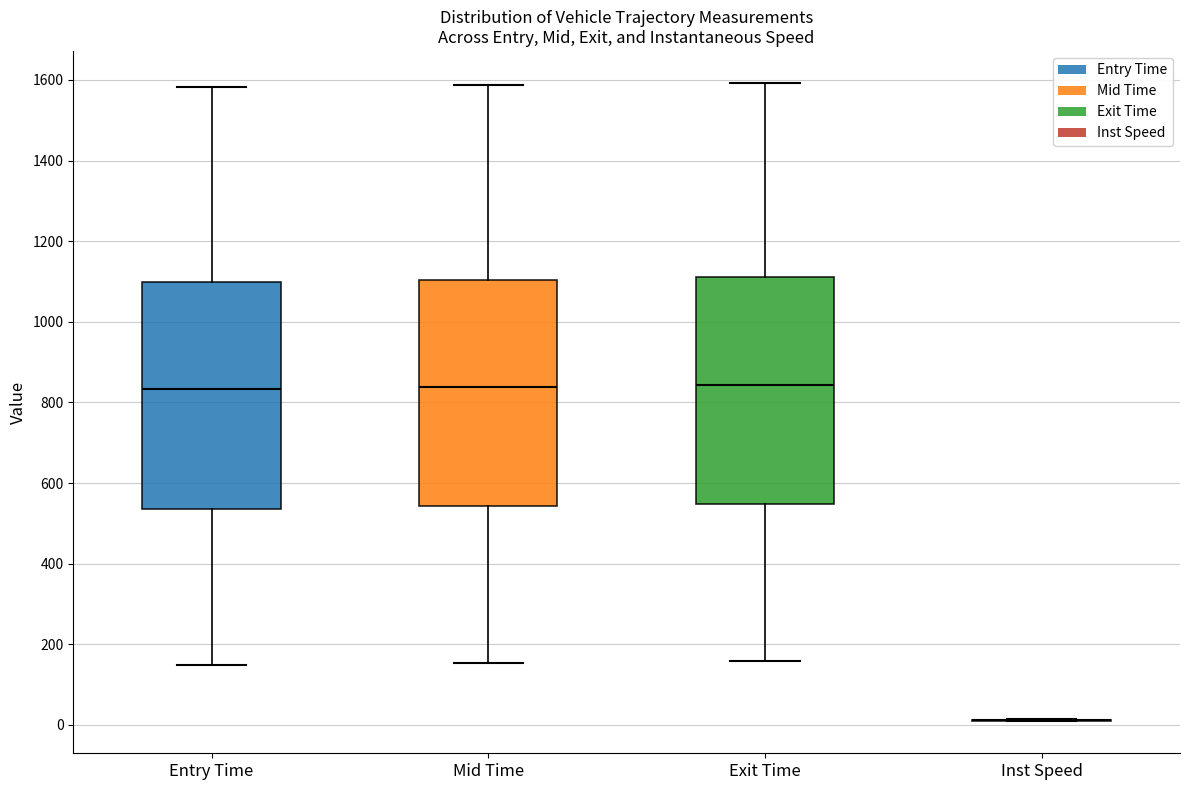

Reading left to right, transcribe this box plot: for each box, give where its median line is, the range the box spans, and where its two whiskers end, as read against the y-axis. The values are not printed on the chart, so give them approximately, as read against the axis.

Entry Time: median 840, box 540 to 1100, whiskers 140 to 1580
Mid Time: median 840, box 540 to 1100, whiskers 160 to 1580
Exit Time: median 840, box 540 to 1120, whiskers 160 to 1600
Inst Speed: box collapsed to a line at 20, whiskers 0 to 20